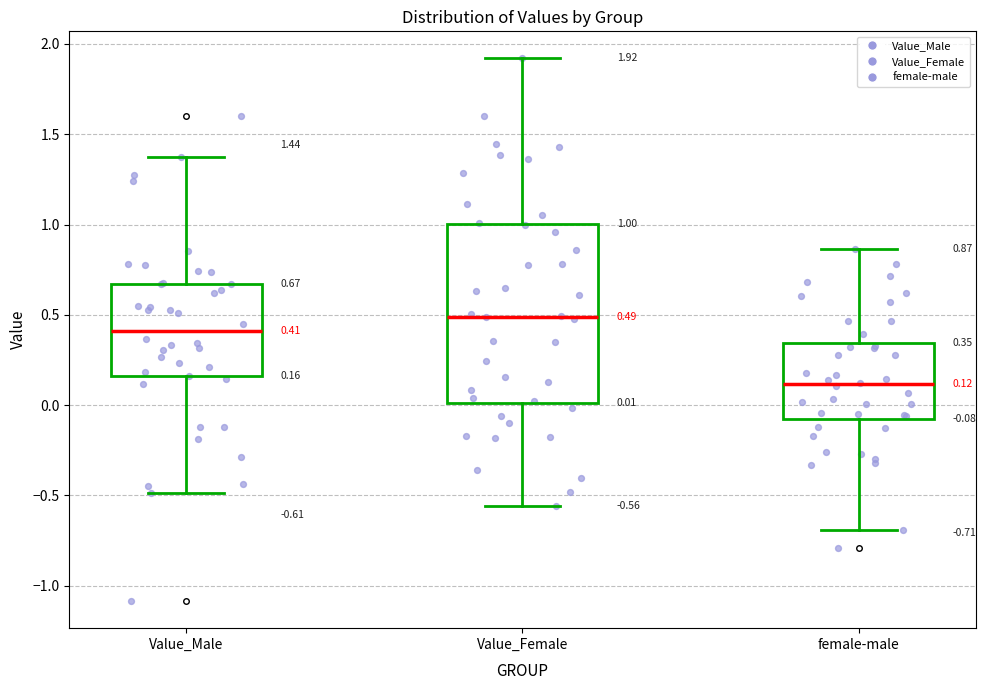

Which box is the tallest, from its lower edge to its upper edge?

Value_Female